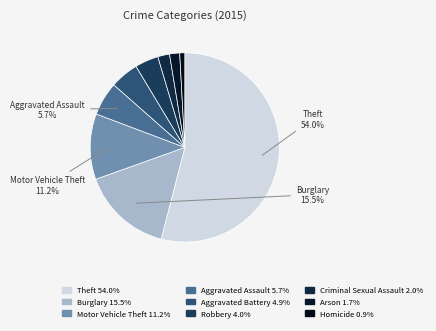

The Aggravated Battery slice represents 1% of the pie. True or false?

False